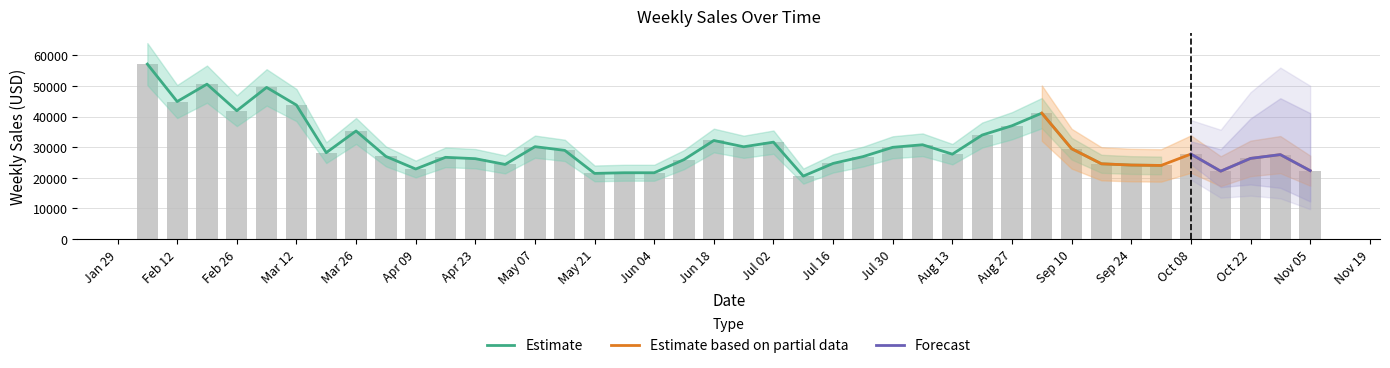

What is the sum of the values at 2010-04-16 and 2010-07-09?

47256.7